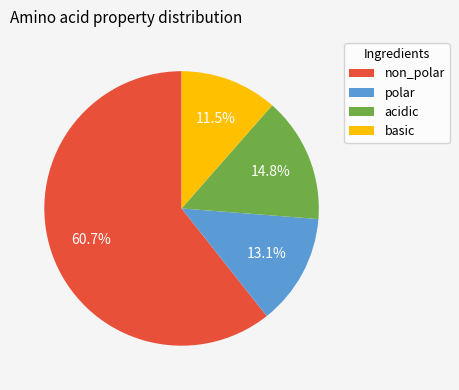

To the nearest percent, what is the difference between the non_polar and acidic slice percentages?

46%